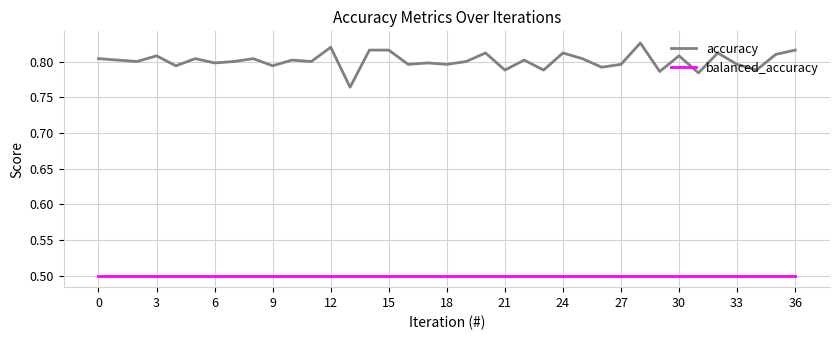

True or false: accuracy and balanced_accuracy intersect in this chart.

False